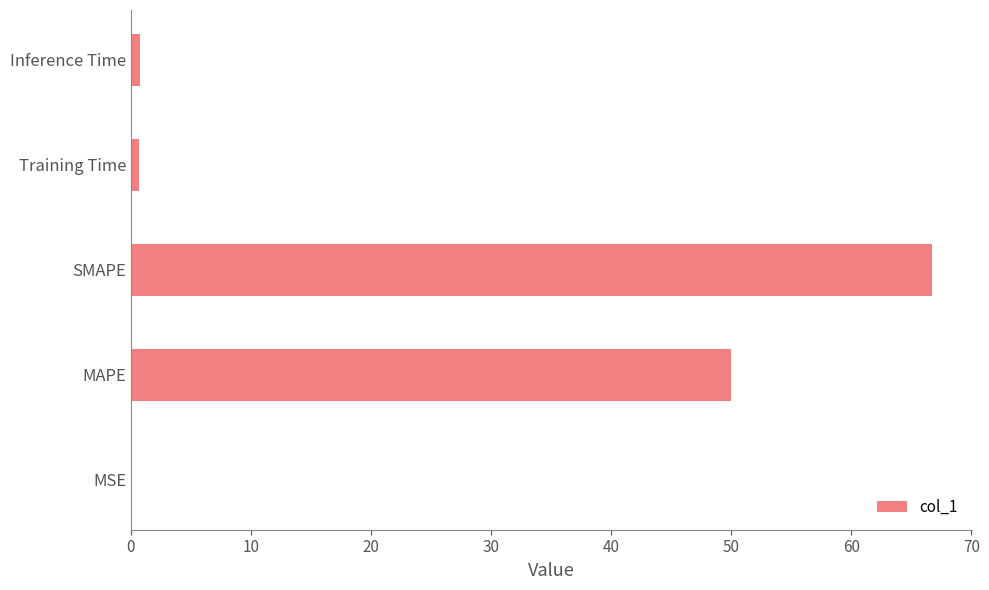

At which label is the value closest to 33?

MAPE